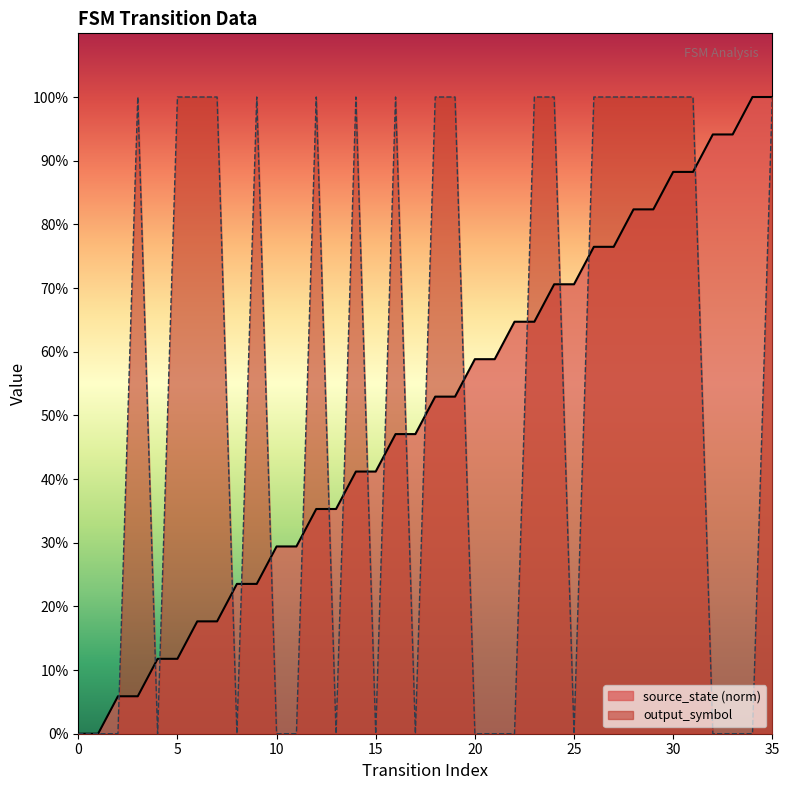

True or false: source_state has more than 1 interior local peaks.

False